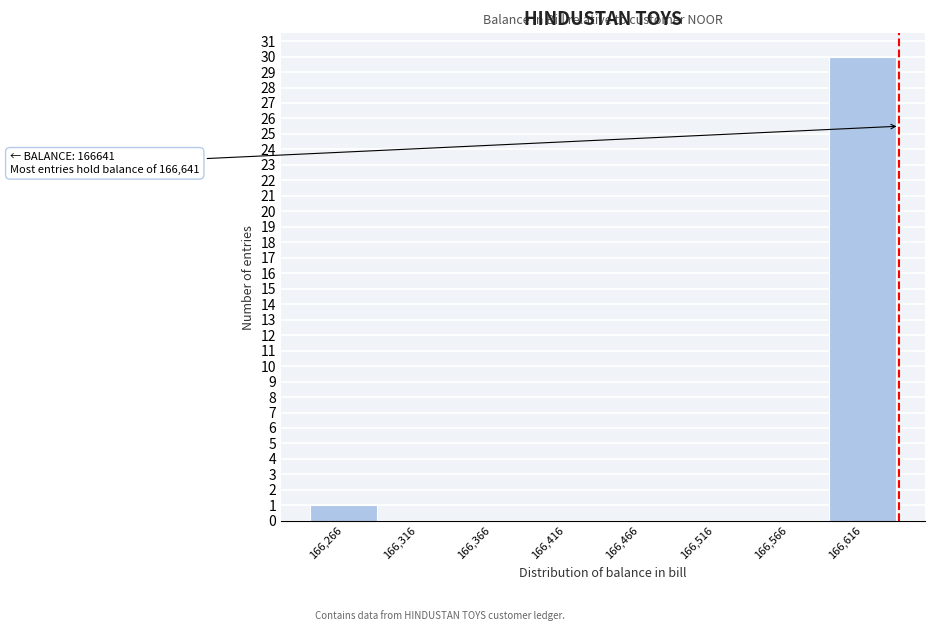

Over which range of the x-axis is the bar tallest?

166591 to 166641